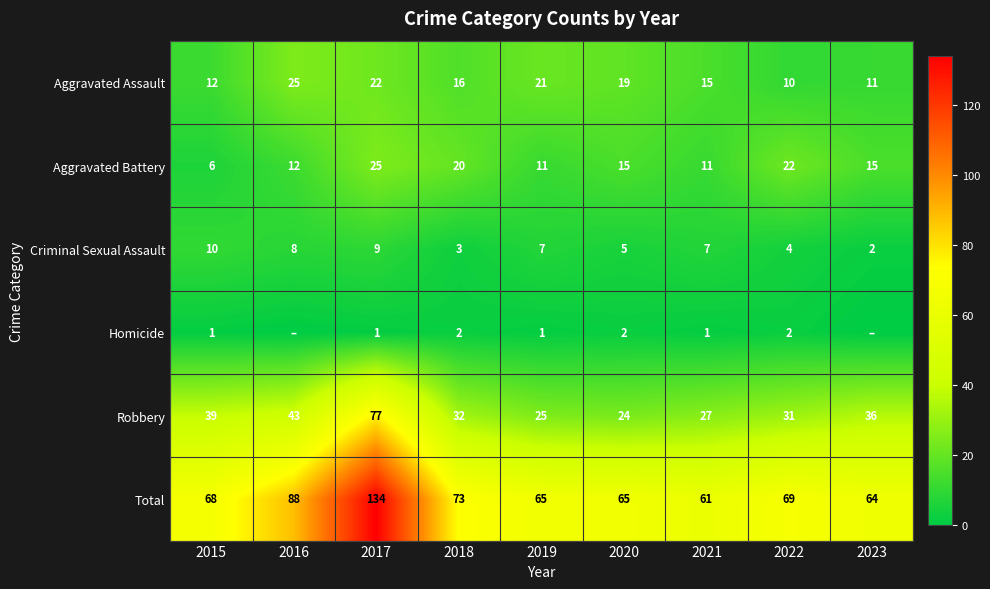

What is the sum of all Aggravated Battery values?

137